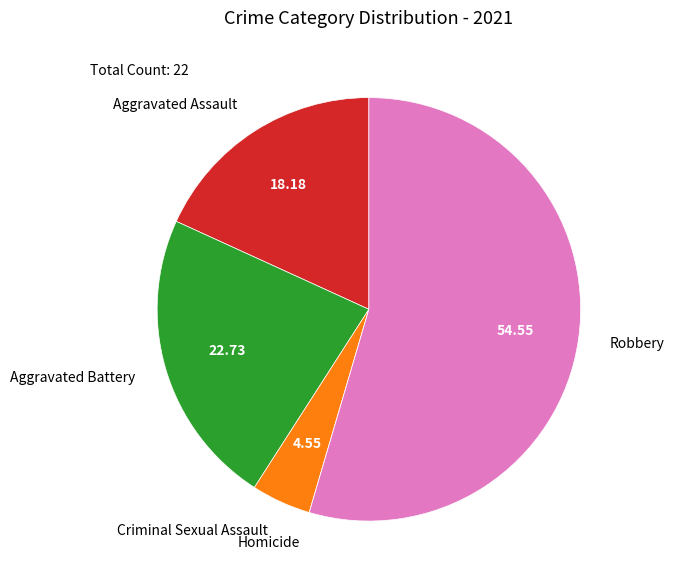

Is the sum of Aggravated Battery and Criminal Sexual Assault greater than half?

No